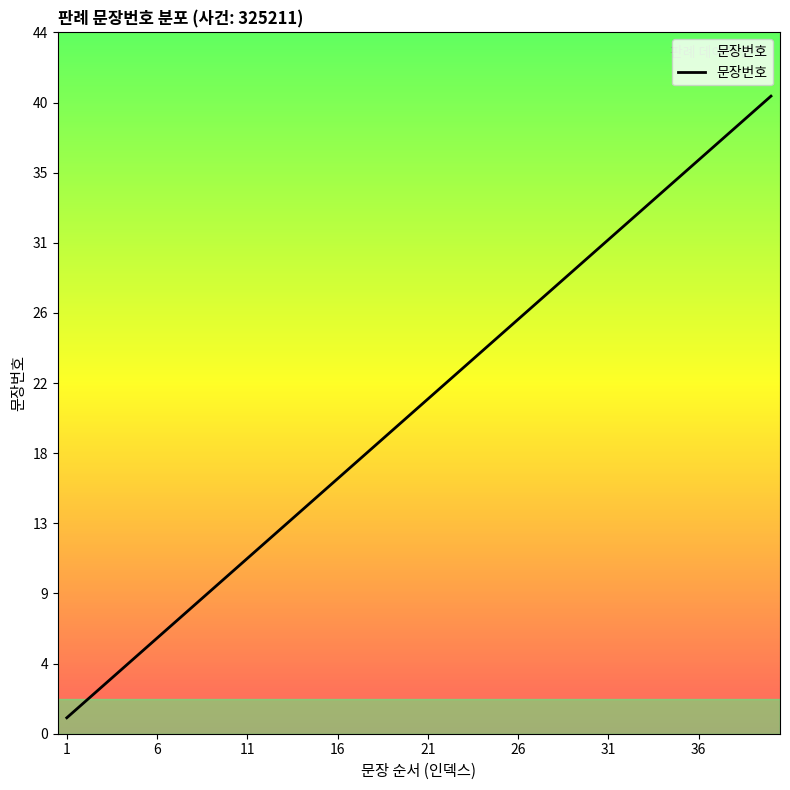

What is the greatest value displayed?

40